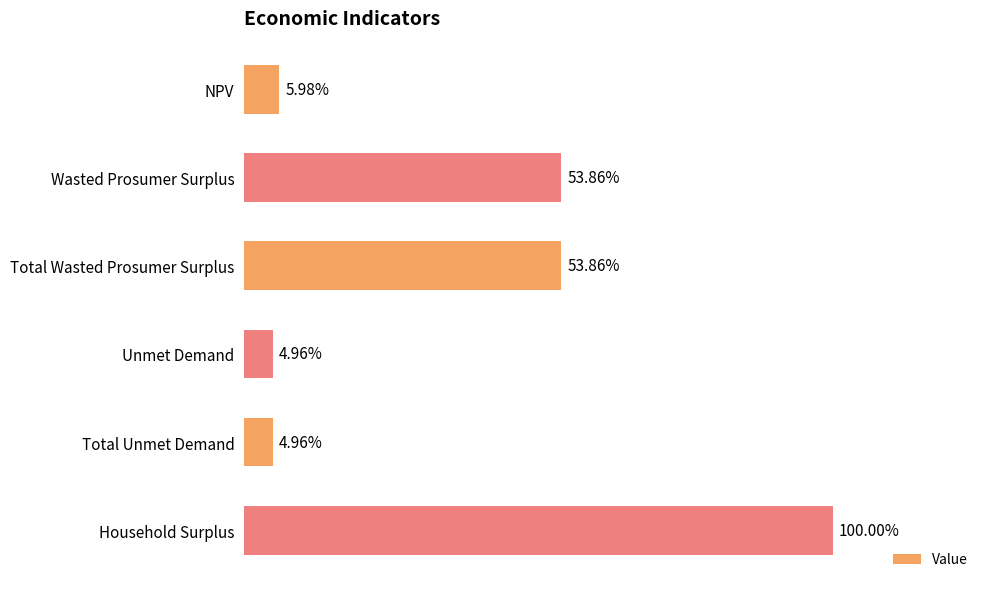

What is the sum of all values?

104903856.0